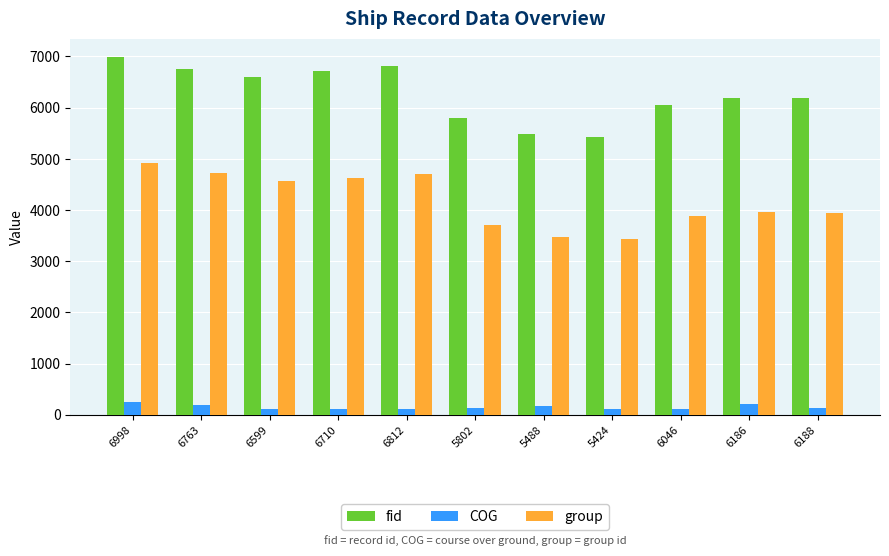

Is the value of COG at 6812 greater than the value of group at 6188?

No